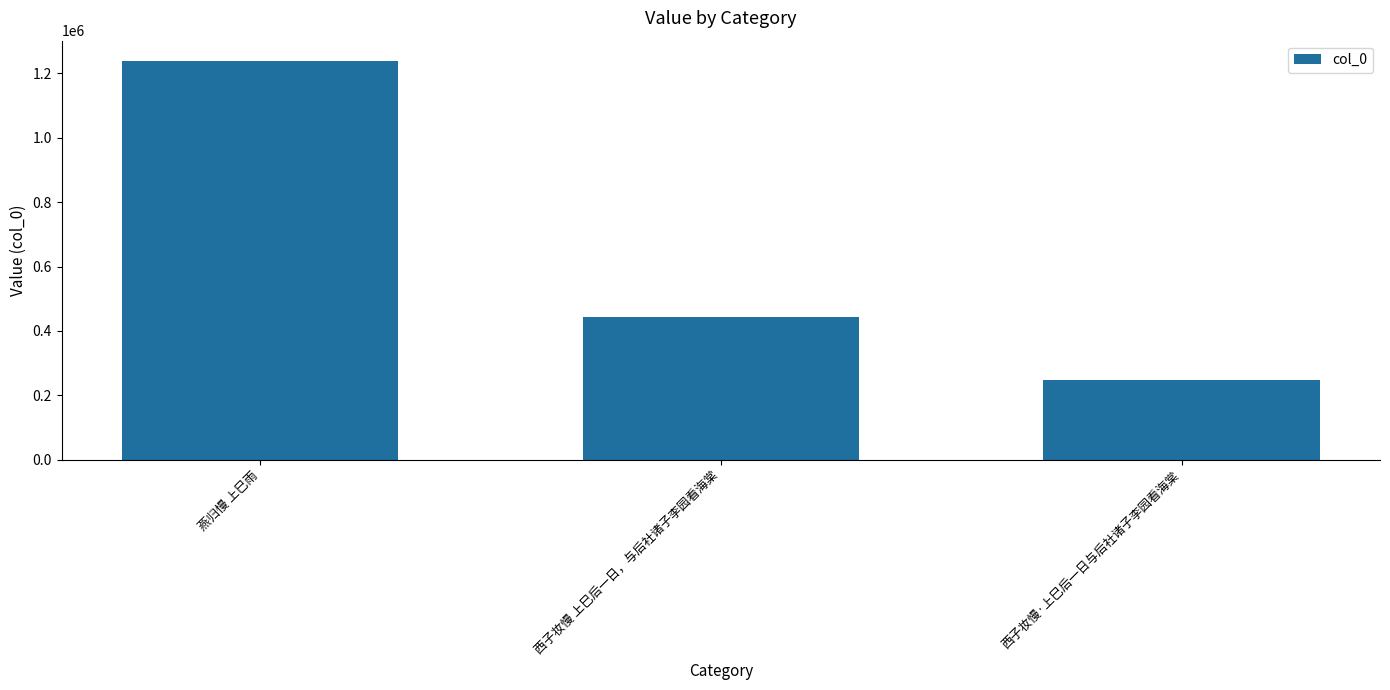

At which category does the chart reach its peak across all series?

燕归慢 上巳雨